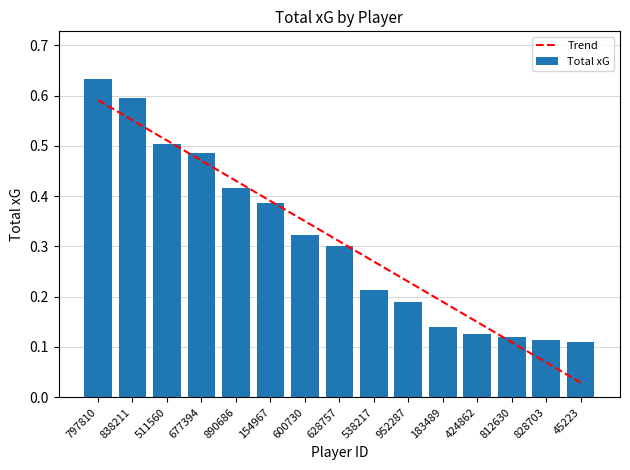

Reading left to right, what are all the values shown in this chart?

Trend: 797810=0.6	838211=0.6	511560=0.5	677394=0.5	890686=0.4	154967=0.4	600730=0.4	628757=0.3	538217=0.3	952287=0.2	183489=0.2	424862=0.1	812630=0.1	828703=0.1	45223=0.0
Total xG: 797810=0.6	838211=0.6	511560=0.5	677394=0.5	890686=0.4	154967=0.4	600730=0.3	628757=0.3	538217=0.2	952287=0.2	183489=0.1	424862=0.1	812630=0.1	828703=0.1	45223=0.1